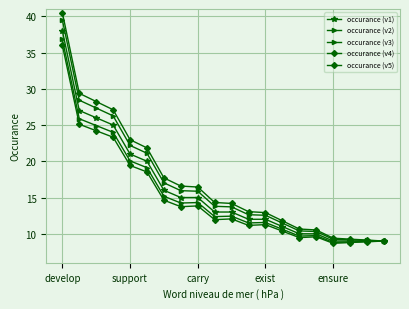

How many categories are shown in the chart?

20